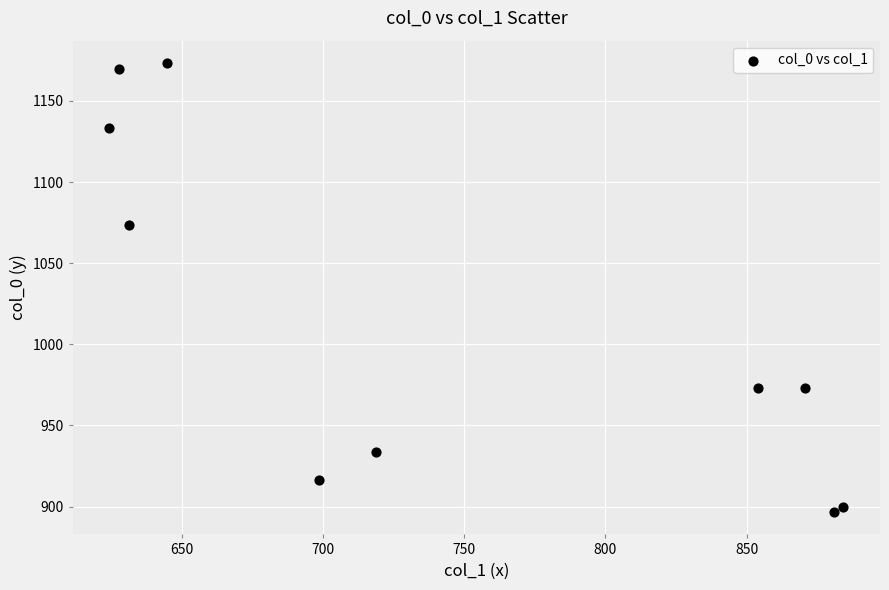

What Y value in the scatter plot is closest to 1035?

1073.3